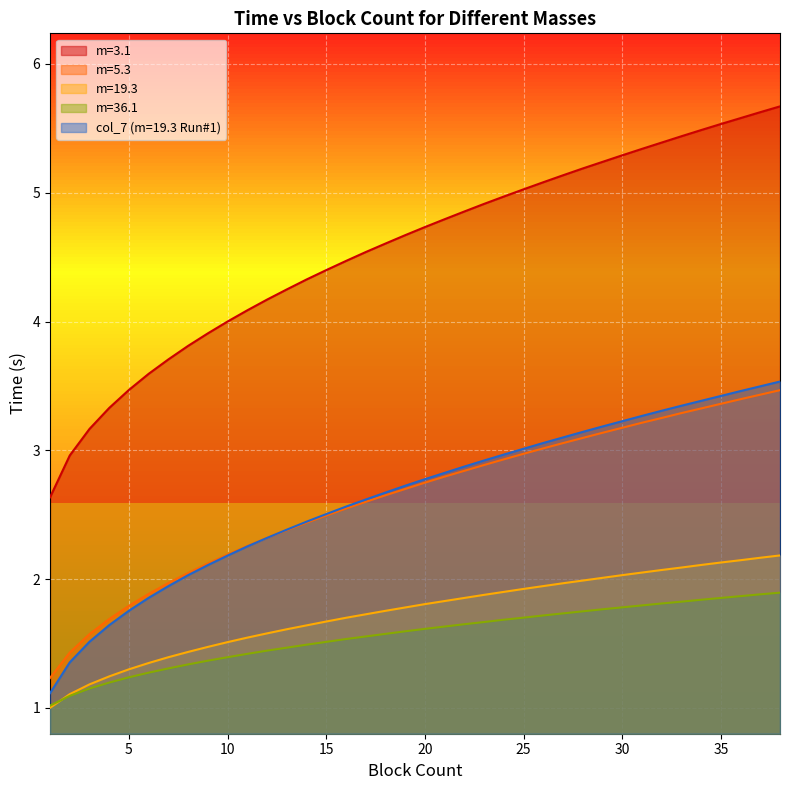

What is the total value across all series at 29?

15.3